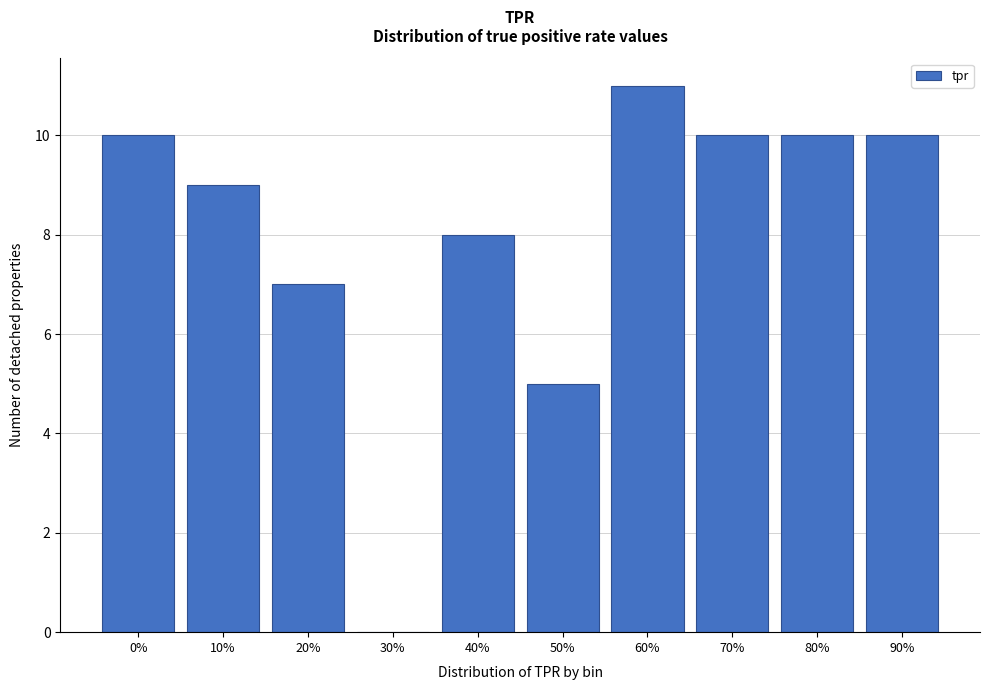

Reading left to right, extract all data points from this chart.

0%=10	10%=9	20%=7	30%=0	40%=8	50%=5	60%=11	70%=10	80%=10	90%=10